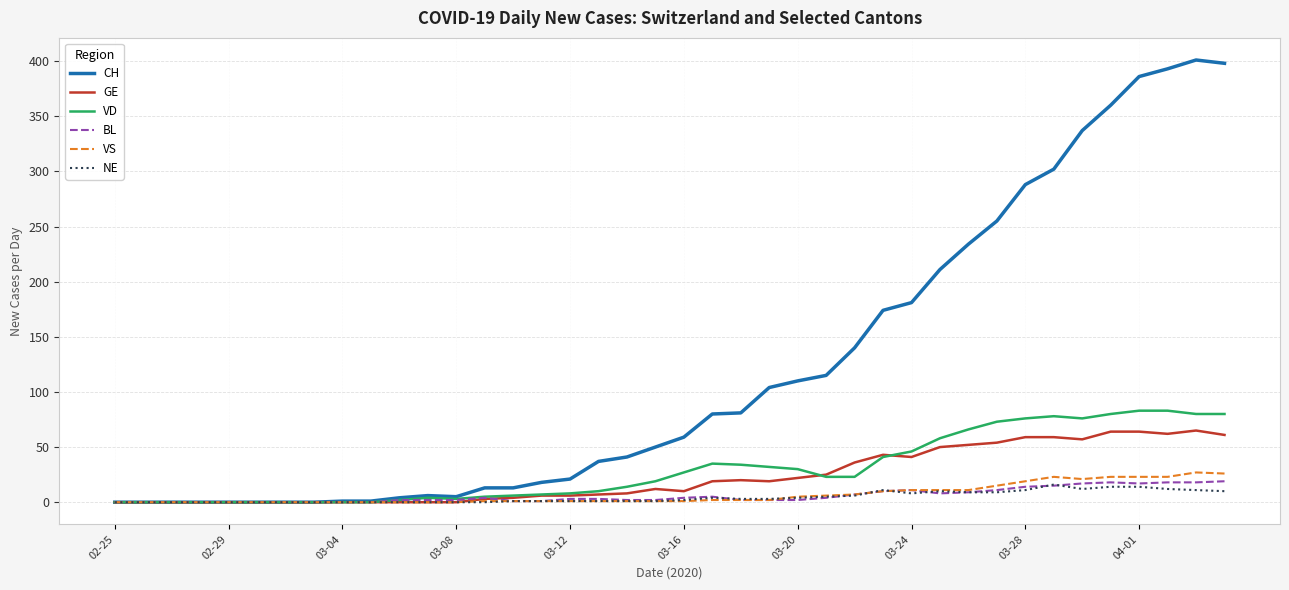

Which series has the largest total across all categories?

CH